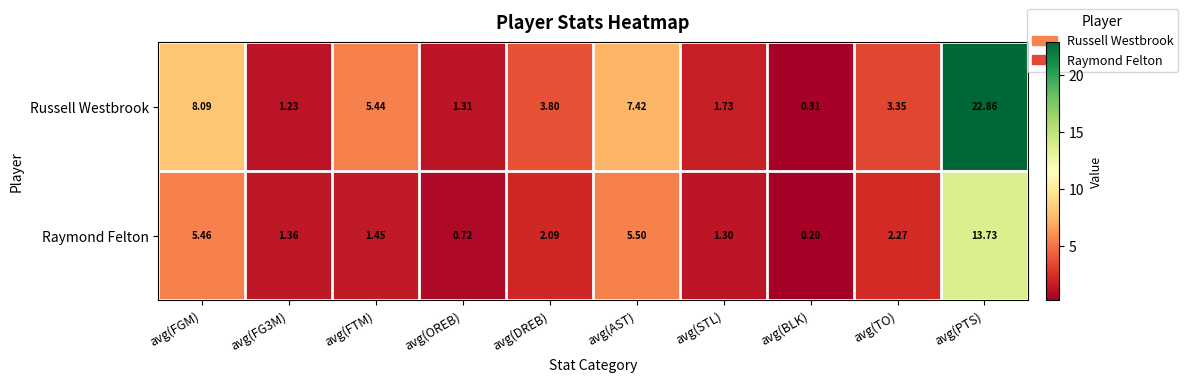

At which label does Russell Westbrook reach its peak?

avg(PTS)